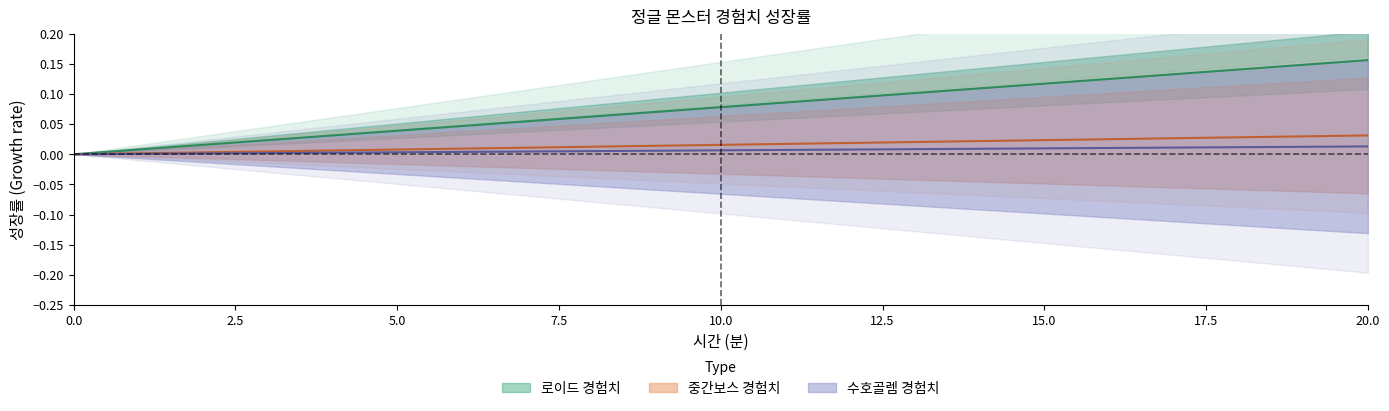

Rank the series at 6 from lowest to highest value.

수호골렘 경험치, 중간보스 경험치, 로이드 경험치